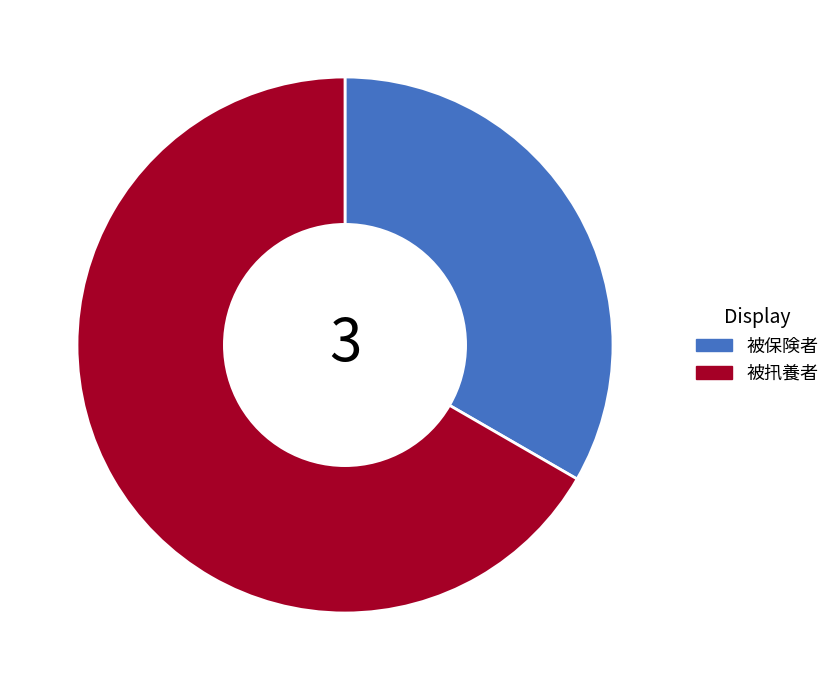

Which has a higher value, 被扟養者 or 被保険者?

被扟養者